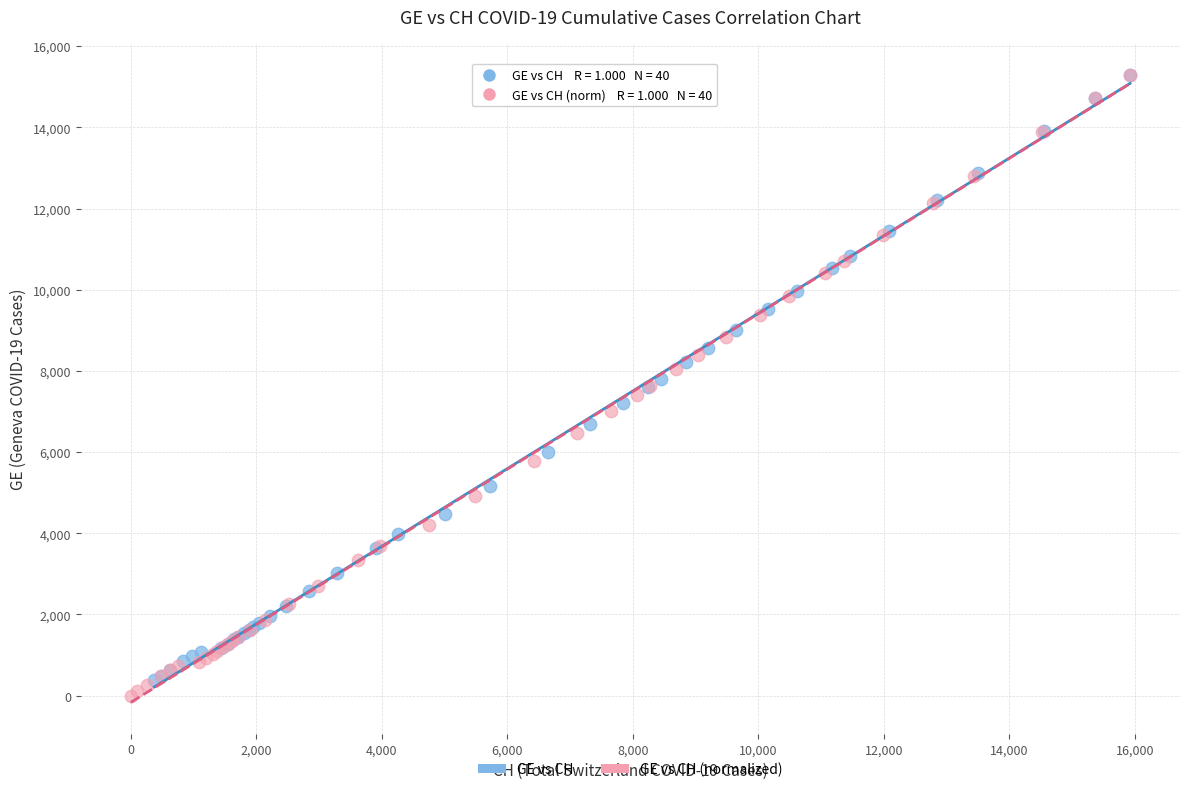

Which series has the widest spread of Y values?

GE vs CH (normalized)